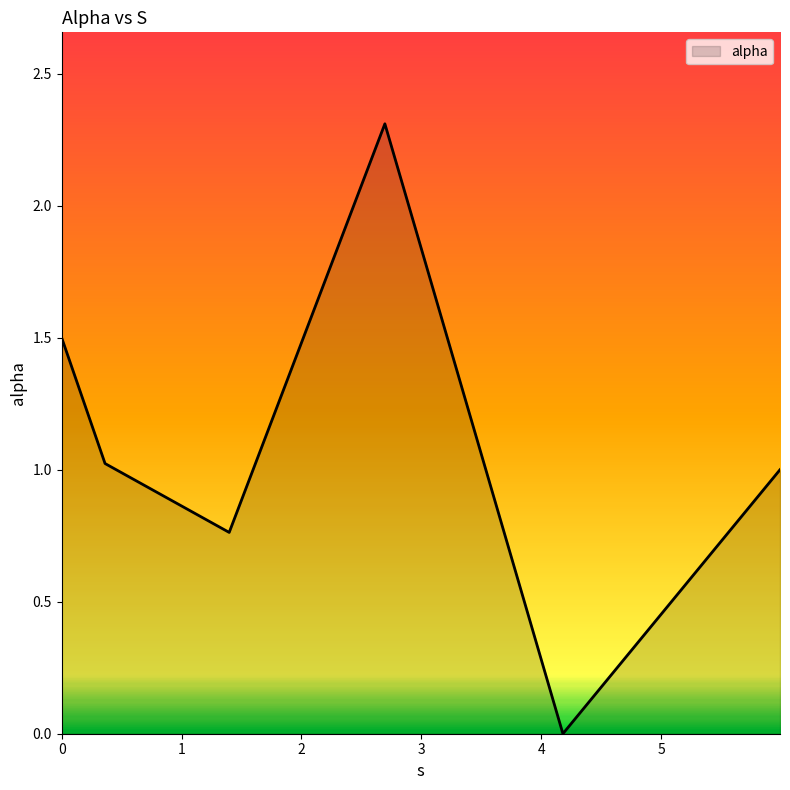

How many interior local valleys (lower than both neighbors) does the data have?

2